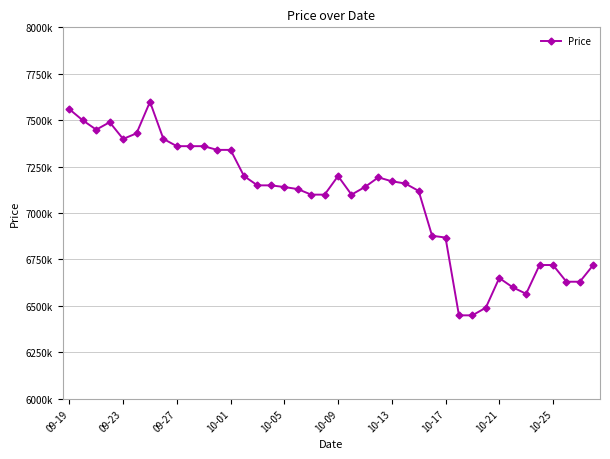

Does the chart have visible grid lines?

Yes